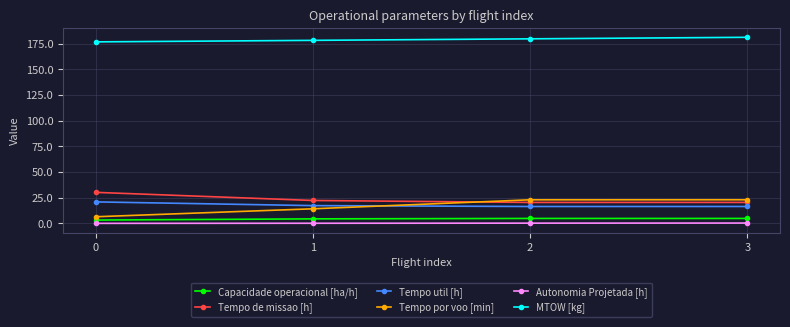

True or false: Autonomia Projetada [h] and Tempo por voo [min] intersect in this chart.

False